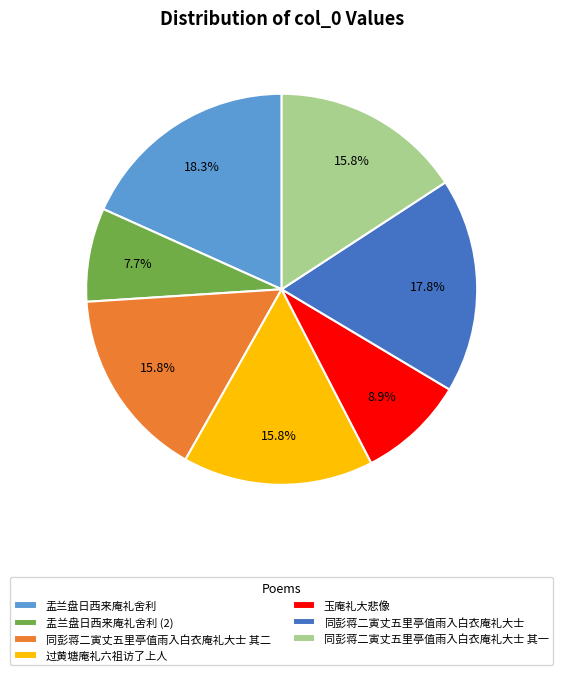

Does 玉庵礼大悲像 account for over 50% of the chart?

No